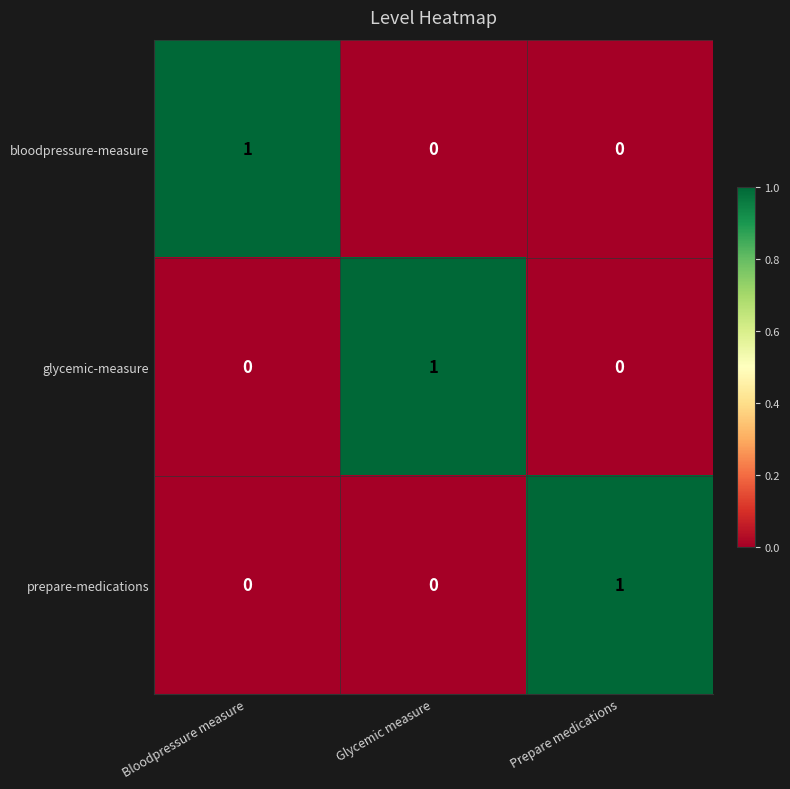

The value of prepare-medications at Glycemic measure is 0. True or false?

True